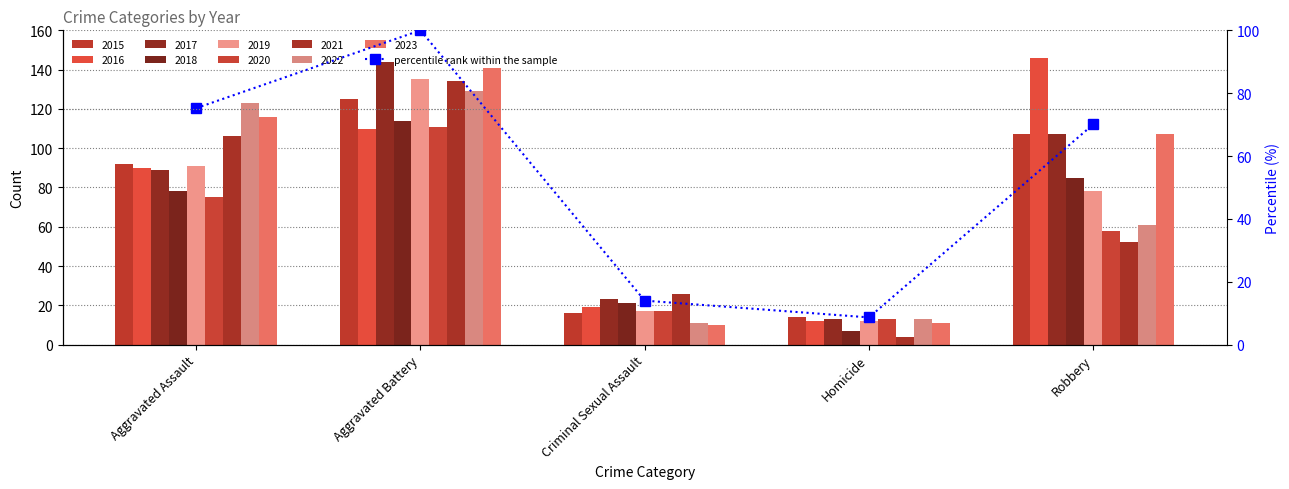

At which label is the value closest to 54?

Robbery